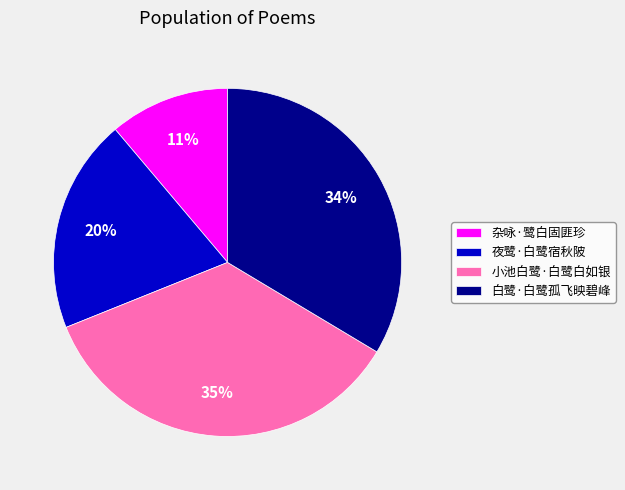

Count the number of slices in the pie.

4